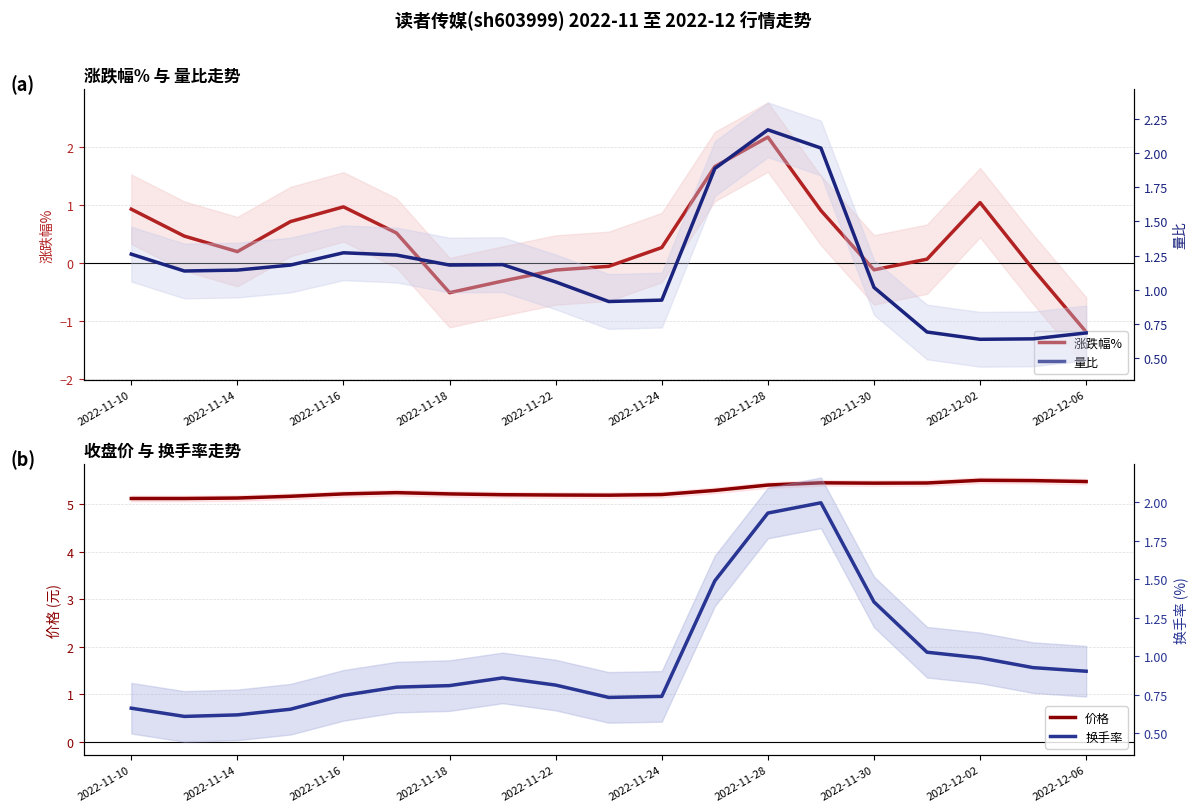

What is the minimum value for 量比?

0.6